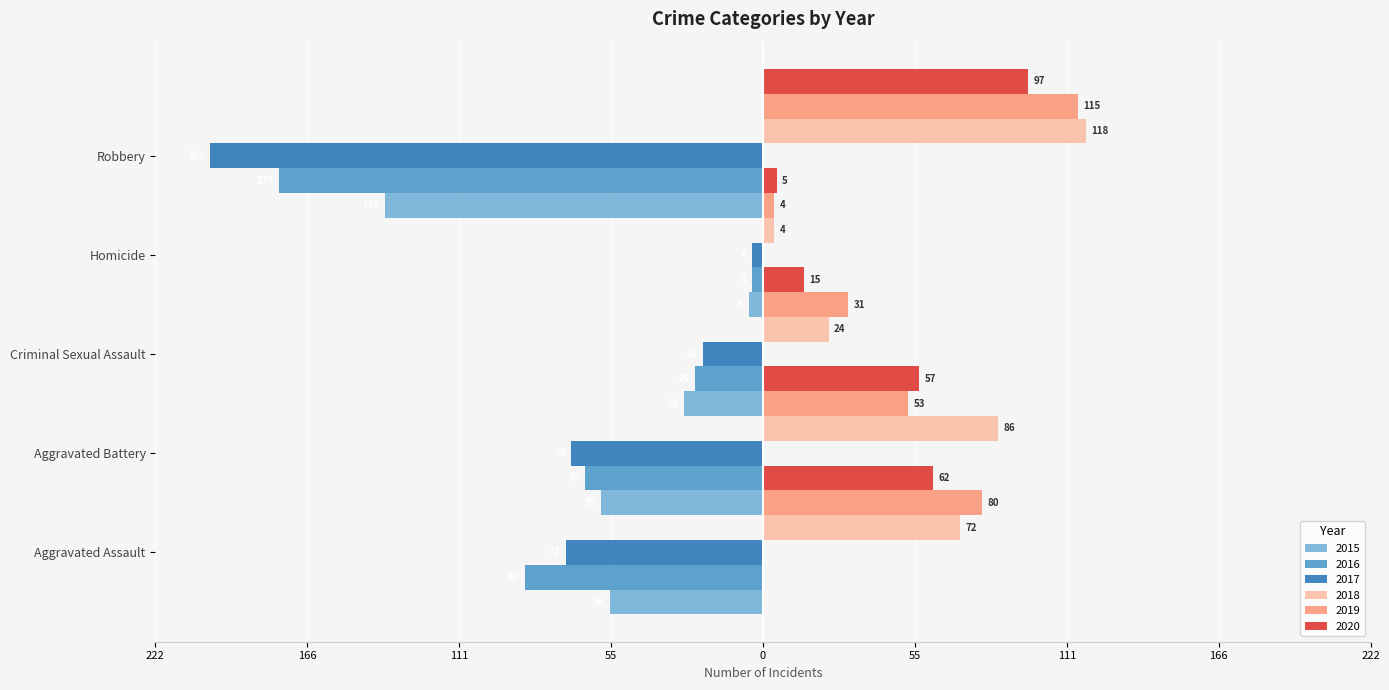

What is the total value across all series at Criminal Sexual Assault?

-6